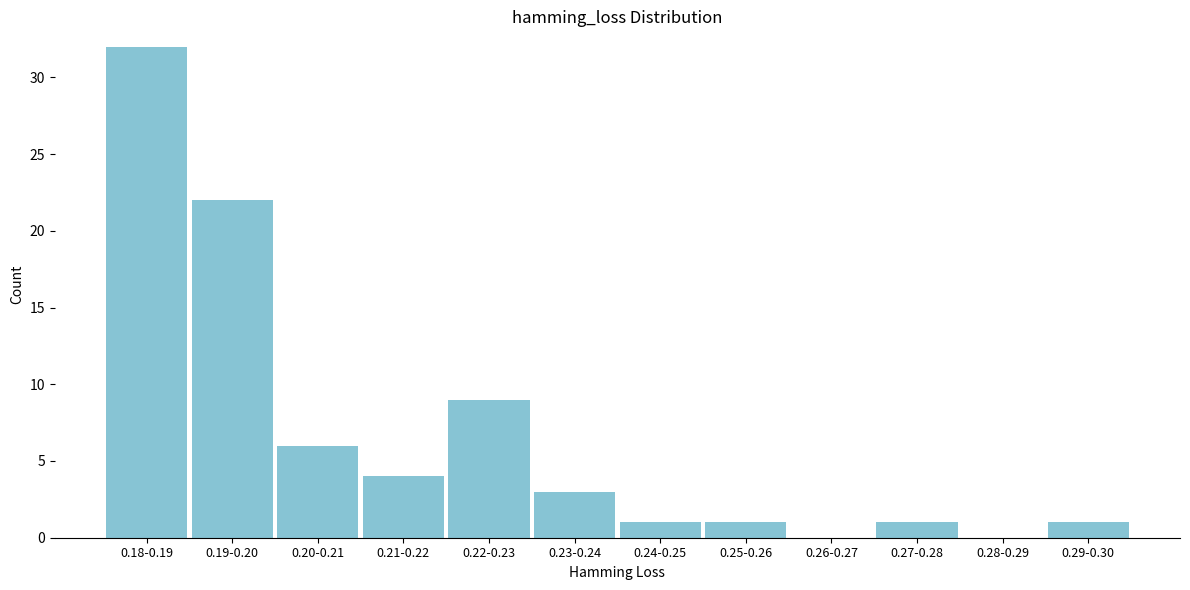

Reading left to right, extract all data points from this chart.

0.18-0.19=32	0.19-0.20=22	0.20-0.21=6	0.21-0.22=4	0.22-0.23=9	0.23-0.24=3	0.24-0.25=1	0.25-0.26=1	0.26-0.27=0	0.27-0.28=1	0.28-0.29=0	0.29-0.30=1